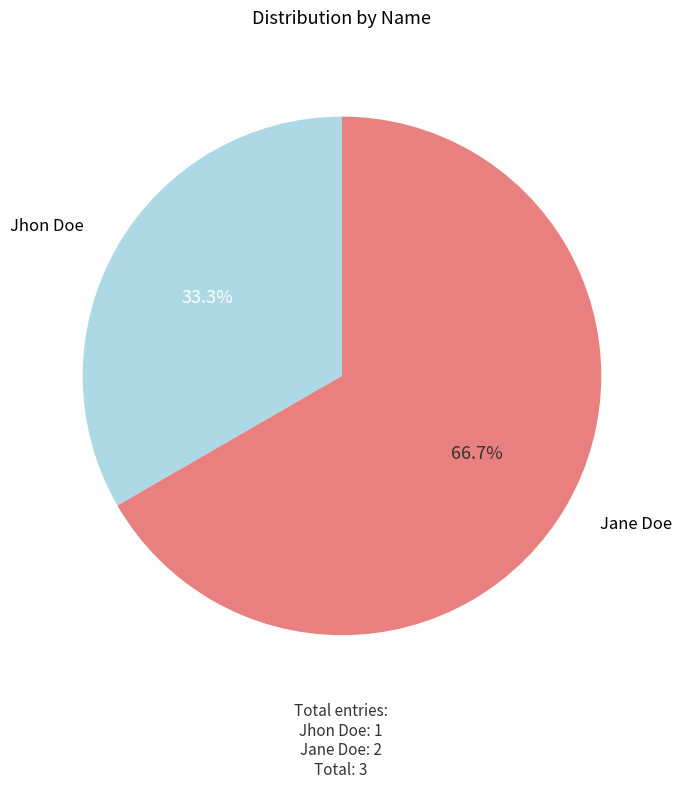

Is there any slice that represents more than half of the pie?

Yes